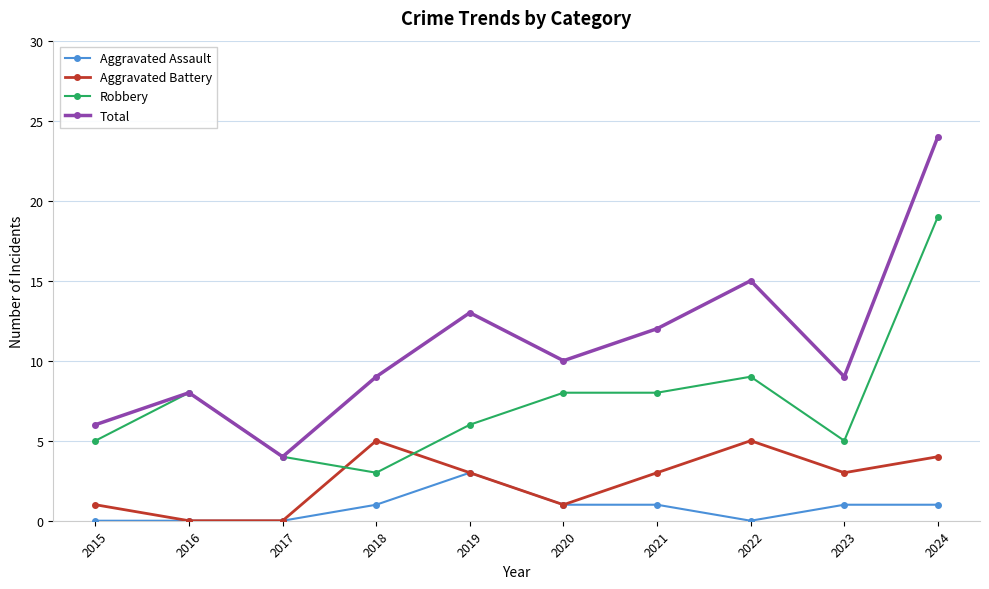

At which category does Robbery reach its first local peak?

2016